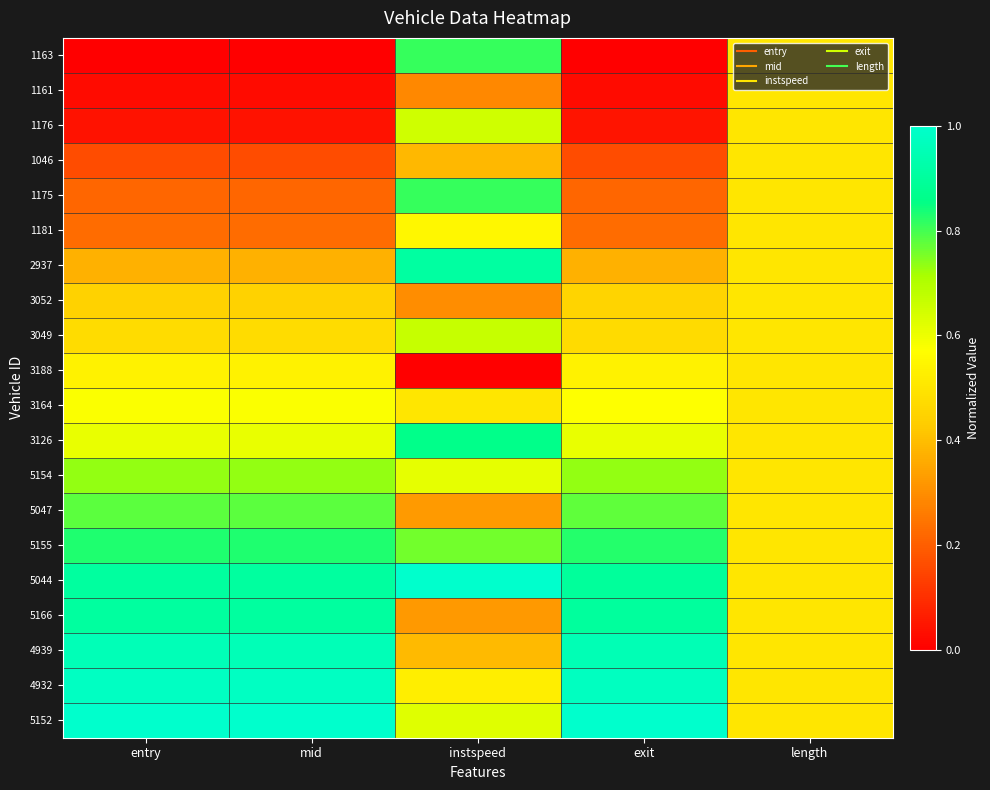

Reading right to left, extract all data points from this chart.

1163: length=0.5	exit=0.0	instspeed=0.8	mid=0.0	entry=0.0
1161: length=0.5	exit=0.0	instspeed=0.3	mid=0.0	entry=0.0
1176: length=0.5	exit=0.0	instspeed=0.6	mid=0.0	entry=0.0
1046: length=0.5	exit=0.2	instspeed=0.4	mid=0.2	entry=0.2
1175: length=0.5	exit=0.2	instspeed=0.8	mid=0.2	entry=0.2
1181: length=0.5	exit=0.2	instspeed=0.5	mid=0.2	entry=0.2
2937: length=0.5	exit=0.4	instspeed=0.9	mid=0.4	entry=0.4
3052: length=0.5	exit=0.4	instspeed=0.3	mid=0.4	entry=0.4
3049: length=0.5	exit=0.5	instspeed=0.7	mid=0.5	entry=0.5
3188: length=0.5	exit=0.5	instspeed=0.0	mid=0.5	entry=0.5
3164: length=0.5	exit=0.6	instspeed=0.5	mid=0.6	entry=0.6
3126: length=0.5	exit=0.6	instspeed=0.9	mid=0.6	entry=0.6
5154: length=0.5	exit=0.7	instspeed=0.6	mid=0.7	entry=0.7
5047: length=0.5	exit=0.8	instspeed=0.3	mid=0.8	entry=0.8
5155: length=0.5	exit=0.8	instspeed=0.8	mid=0.8	entry=0.8
5044: length=0.5	exit=0.9	instspeed=1.0	mid=0.9	entry=0.9
5166: length=0.5	exit=0.9	instspeed=0.3	mid=0.9	entry=0.9
4939: length=0.5	exit=1.0	instspeed=0.4	mid=1.0	entry=1.0
4932: length=0.5	exit=1.0	instspeed=0.5	mid=1.0	entry=1.0
5152: length=0.5	exit=1.0	instspeed=0.6	mid=1.0	entry=1.0